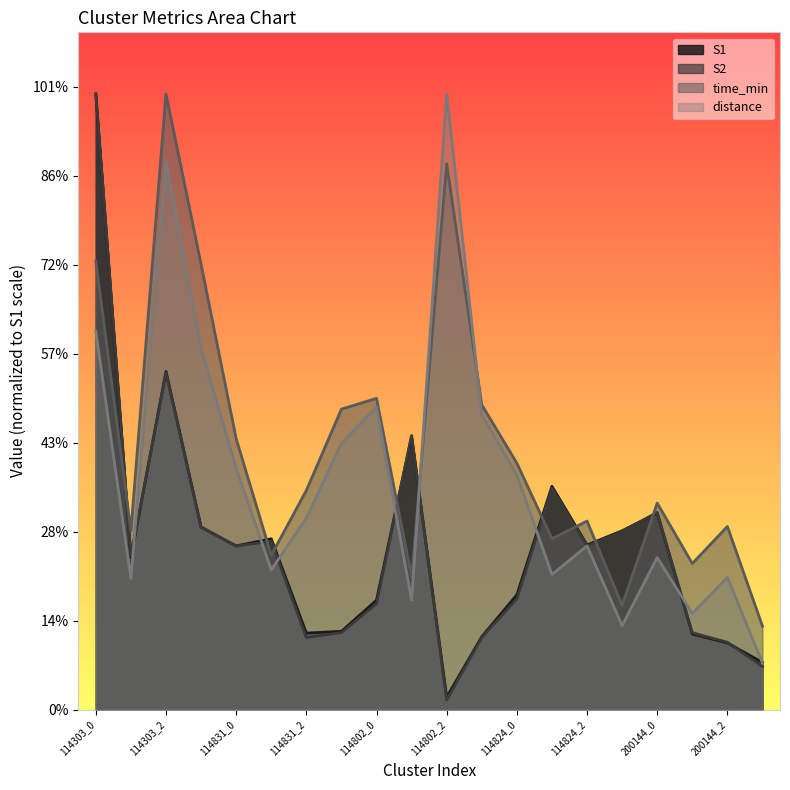

Does the chart display data point markers on the line(s)?

No